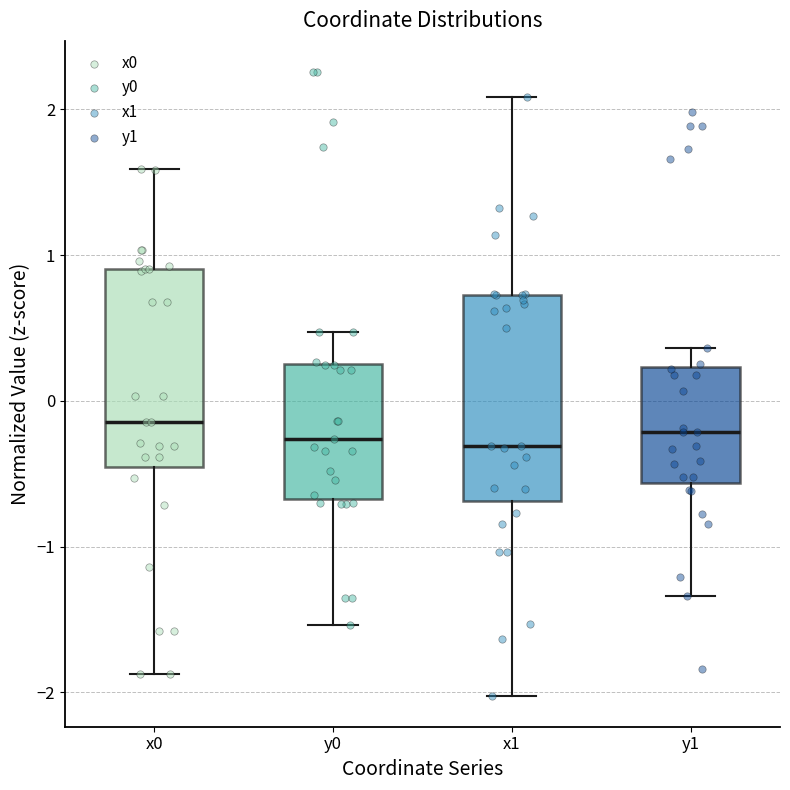

Where is the lower edge of the box for x0 on the y-axis? The values are not printed on the chart, so give them approximately, as read against the axis.

-0.5